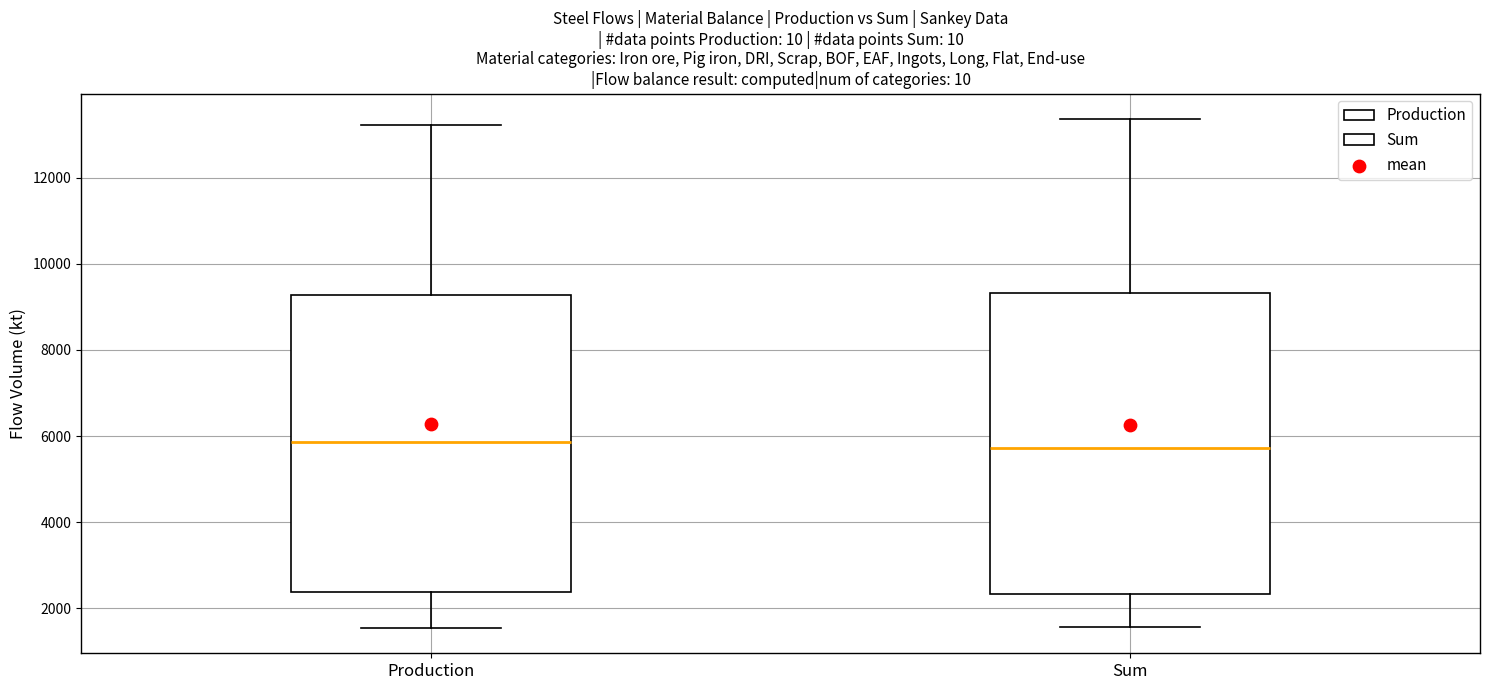

Where does the lower whisker of the box for Production end on the y-axis? The values are not printed on the chart, so give them approximately, as read against the axis.

1600